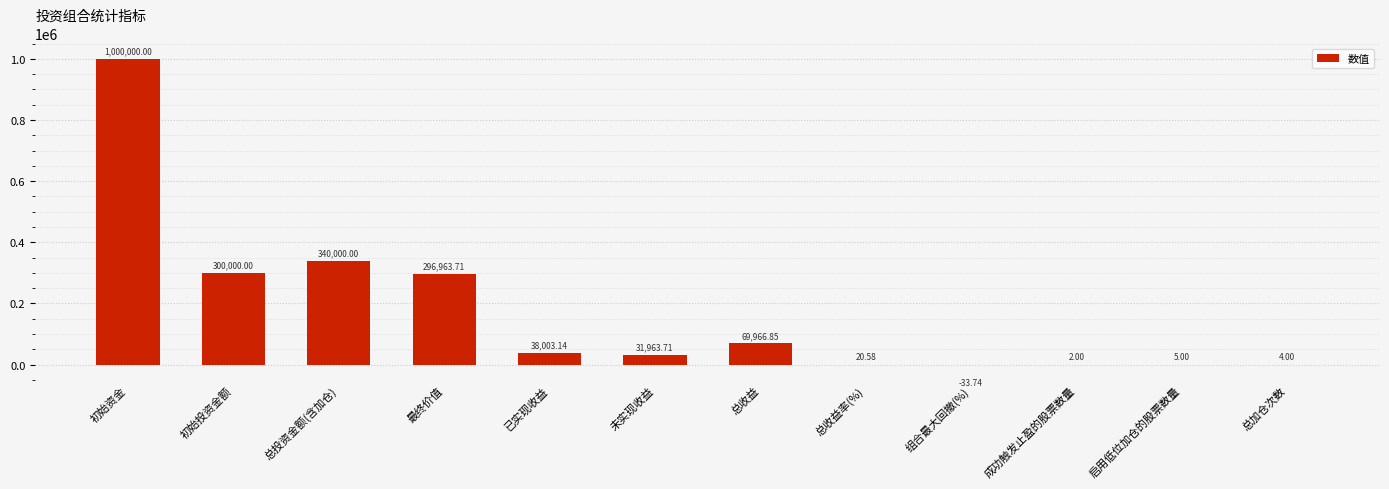

What is the change in value from 组合最大回撤(%) to 启用低位加仓的股票数量?

+38.7